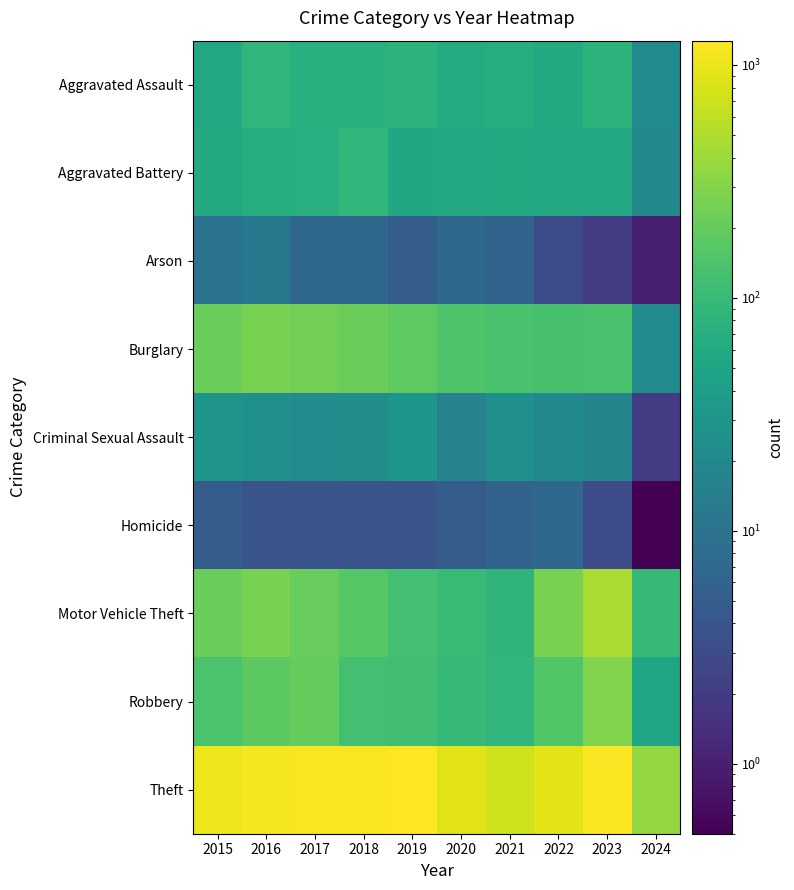

Reading right to left, extract all data points from this chart.

Aggravated Assault: 2024=22.0	2023=79.0	2022=61.0	2021=66.0	2020=62.0	2019=80.0	2018=72.0	2017=72.0	2016=88.0	2015=56.0
Aggravated Battery: 2024=20.0	2023=56.0	2022=56.0	2021=60.0	2020=57.0	2019=53.0	2018=86.0	2017=71.0	2016=66.0	2015=60.0
Arson: 2024=1.0	2023=2.0	2022=3.0	2021=6.0	2020=7.0	2019=5.0	2018=7.0	2017=7.0	2016=12.0	2015=10.0
Burglary: 2024=22.0	2023=134.0	2022=130.0	2021=133.0	2020=146.0	2019=182.0	2018=218.0	2017=237.0	2016=266.0	2015=216.0
Criminal Sexual Assault: 2024=2.0	2023=18.0	2022=21.0	2021=26.0	2020=16.0	2019=31.0	2018=24.0	2017=22.0	2016=26.0	2015=29.0
Homicide: 2024=0.1	2023=3.0	2022=7.0	2021=6.0	2020=5.0	2019=4.0	2018=4.0	2017=4.0	2016=4.0	2015=5.0
Motor Vehicle Theft: 2024=96.0	2023=472.0	2022=259.0	2021=82.0	2020=99.0	2019=123.0	2018=163.0	2017=208.0	2016=259.0	2015=212.0
Robbery: 2024=52.0	2023=284.0	2022=151.0	2021=88.0	2020=97.0	2019=116.0	2018=121.0	2017=202.0	2016=178.0	2015=139.0
Theft: 2024=352.0	2023=1203.0	2022=920.0	2021=716.0	2020=884.0	2019=1272.0	2018=1170.0	2017=1188.0	2016=1151.0	2015=1041.0